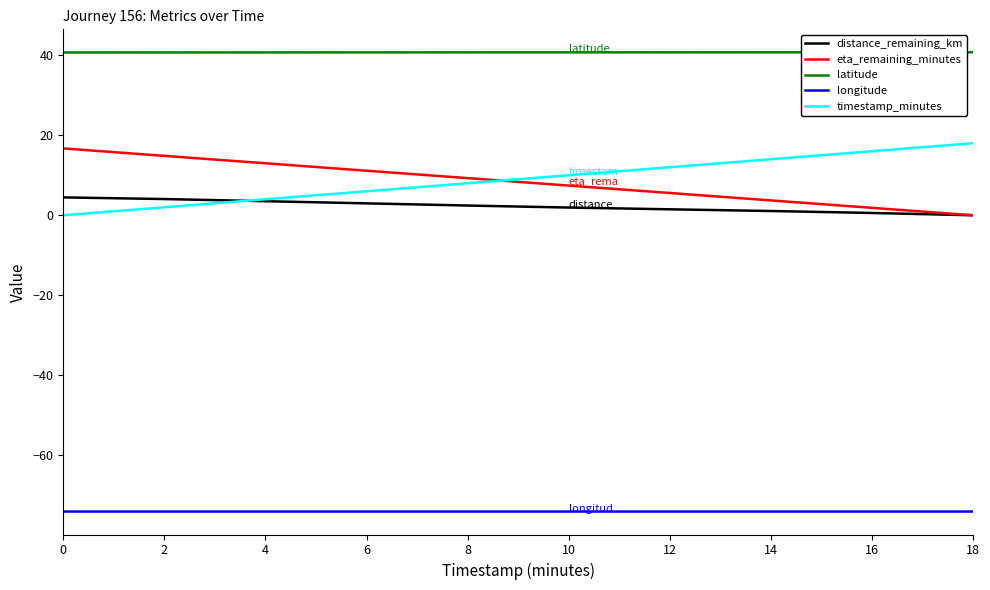

Is the value of eta_remaining_minutes at 12 greater than the value of timestamp_minutes at 10?

No